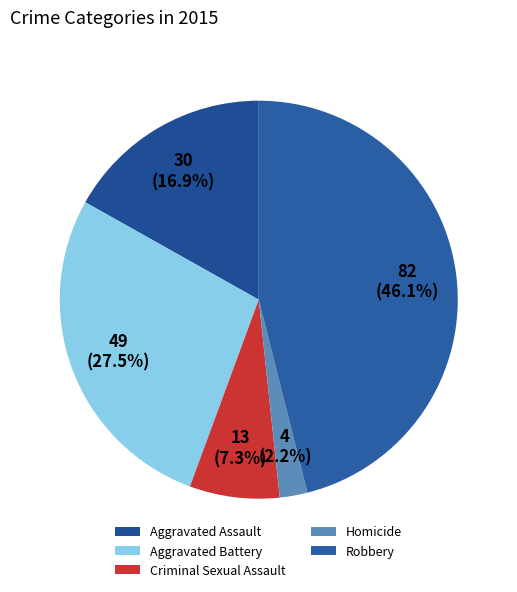

To the nearest percent, what percentage of the pie is Criminal Sexual Assault?

7%